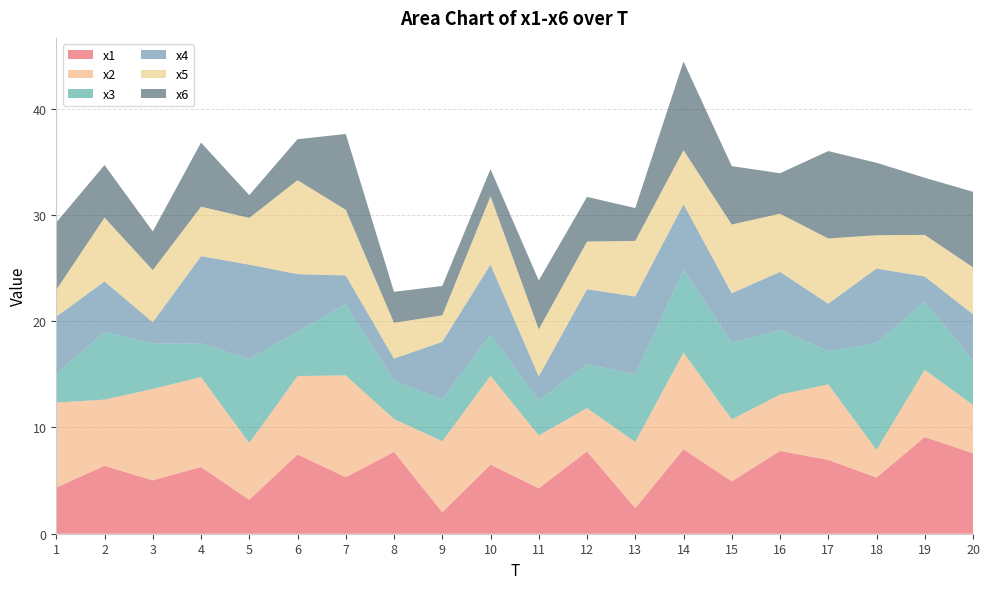

Reading right to left, what are all the values shown in this chart?

x1: 20=7.6	19=9.1	18=5.3	17=6.9	16=7.8	15=4.9	14=7.9	13=2.4	12=7.7	11=4.3	10=6.5	9=2.0	8=7.7	7=5.3	6=7.5	5=3.2	4=6.3	3=5.0	2=6.4	1=4.3
x2: 20=4.5	19=6.3	18=2.6	17=7.1	16=5.3	15=5.8	14=9.1	13=6.2	12=4.1	11=5.0	10=8.4	9=6.7	8=3.1	7=9.6	6=7.4	5=5.4	4=8.5	3=8.6	2=6.2	1=8.0
x3: 20=4.2	19=6.4	18=10.0	17=3.1	16=6.1	15=7.2	14=7.8	13=6.4	12=4.1	11=3.3	10=3.9	9=3.9	8=3.6	7=6.7	6=4.2	5=7.9	4=3.2	3=4.3	2=6.4	1=2.7
x4: 20=4.3	19=2.4	18=7.0	17=4.4	16=5.5	15=4.7	14=6.2	13=7.3	12=7.1	11=2.3	10=6.6	9=5.4	8=2.1	7=2.7	6=5.4	5=8.9	4=8.2	3=2.0	2=4.8	1=5.4
x5: 20=4.4	19=3.9	18=3.1	17=6.1	16=5.5	15=6.5	14=5.1	13=5.2	12=4.5	11=4.4	10=6.4	9=2.5	8=3.4	7=6.2	6=8.8	5=4.4	4=4.7	3=4.9	2=6.0	1=2.5
x6: 20=7.1	19=5.4	18=6.8	17=8.2	16=3.8	15=5.5	14=8.3	13=3.1	12=4.2	11=4.6	10=2.6	9=2.8	8=2.9	7=7.1	6=3.9	5=2.1	4=6.0	3=3.6	2=4.9	1=6.3